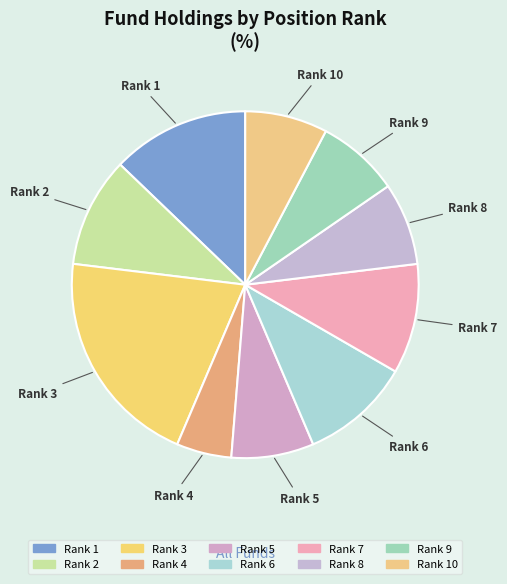

How many segments does this pie chart have?

10